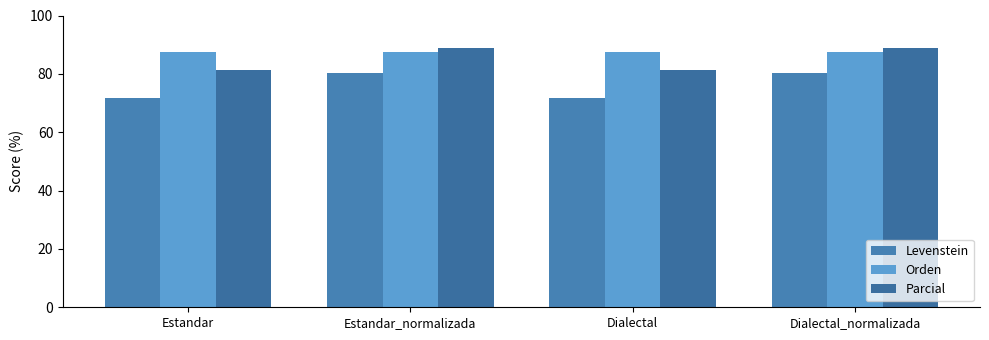

At Dialectal_normalizada, list the series in order from largest to smallest.

Parcial, Orden, Levenstein